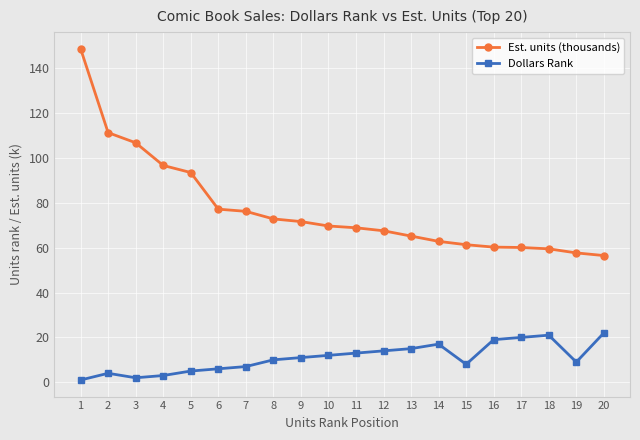

Which series has the largest range (max minus min)?

Est. units (thousands)